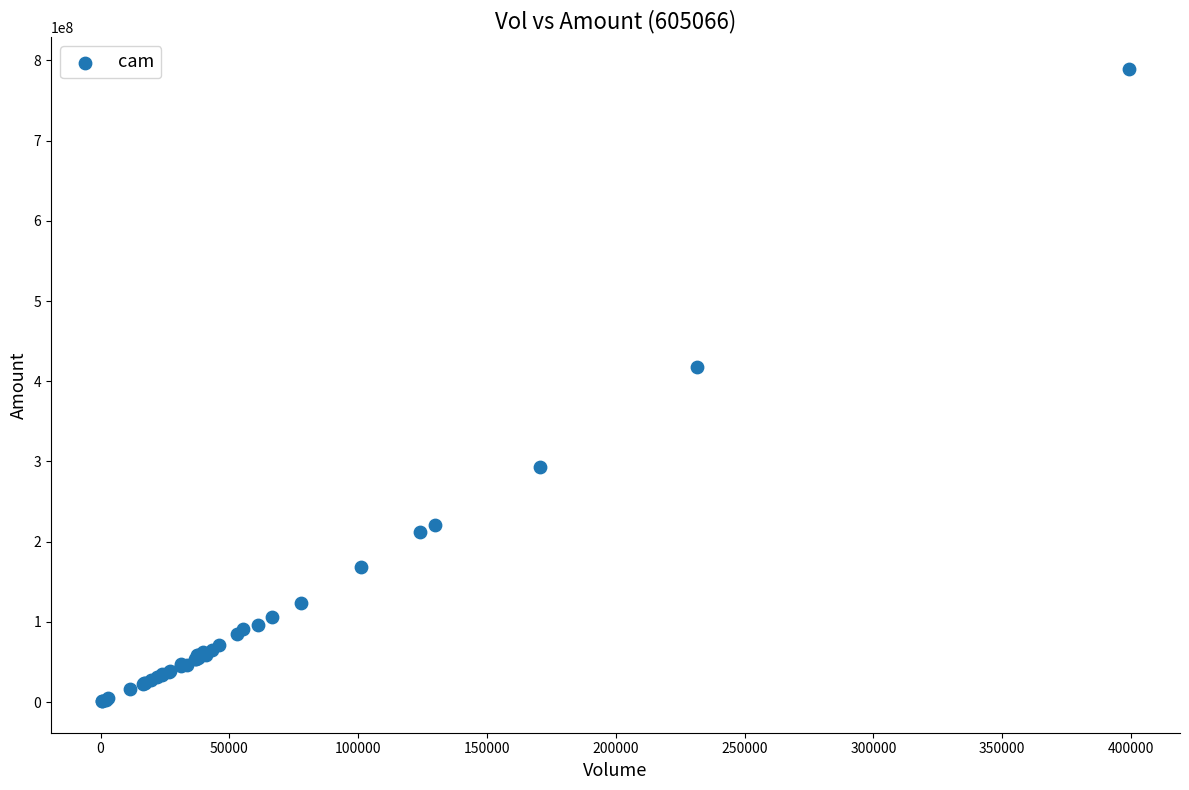

What Y value in the scatter plot is closest to 395456412?

417819616